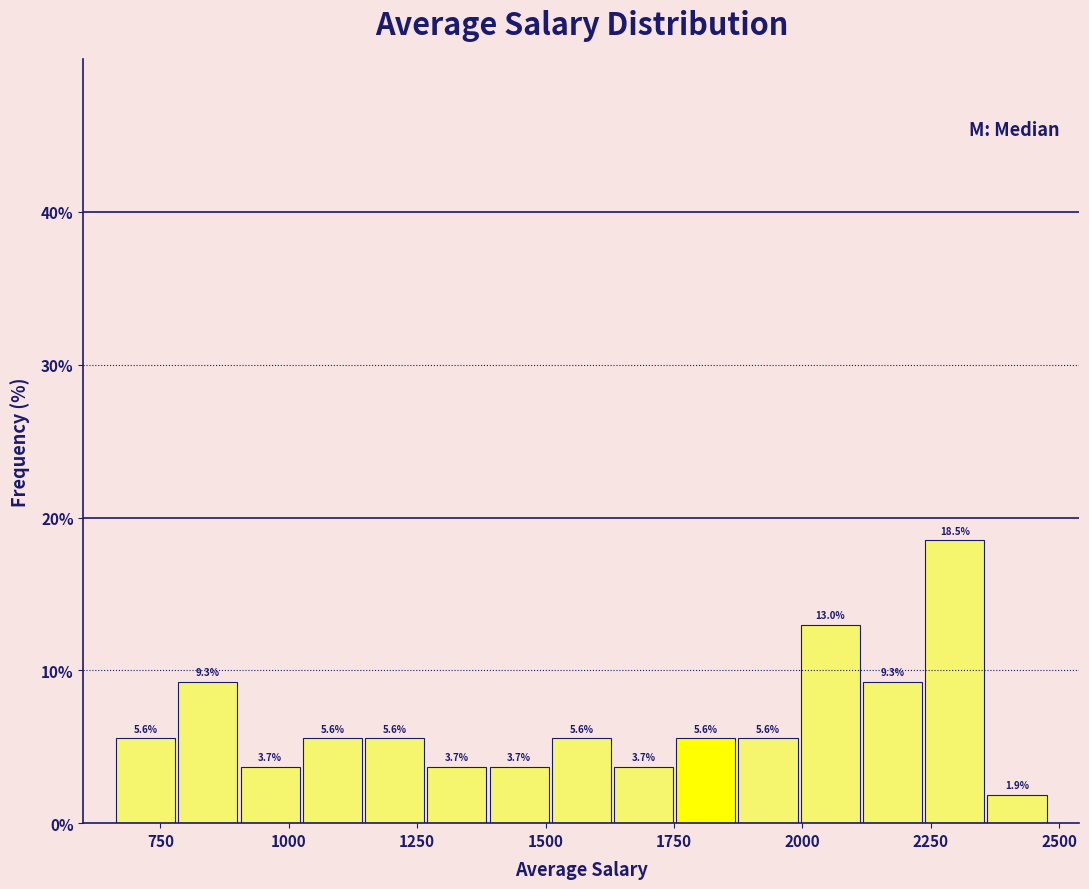

Around what value on the x-axis is the tallest bar? Give the approximate position of its centre, as read against the axis.

2300